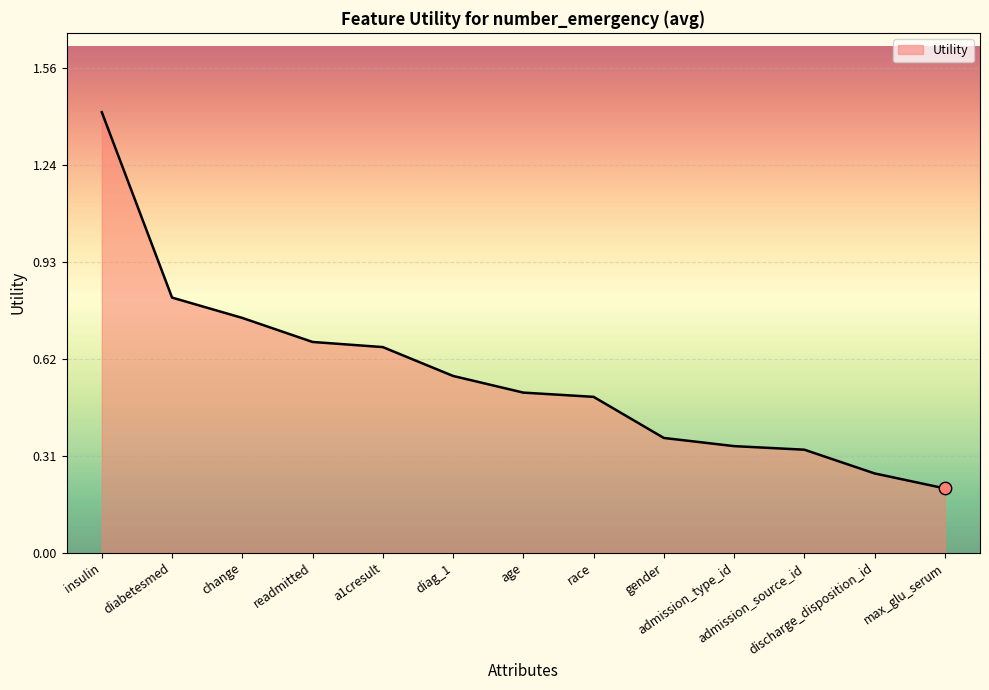

Between discharge_disposition_id and change, which is larger?

change